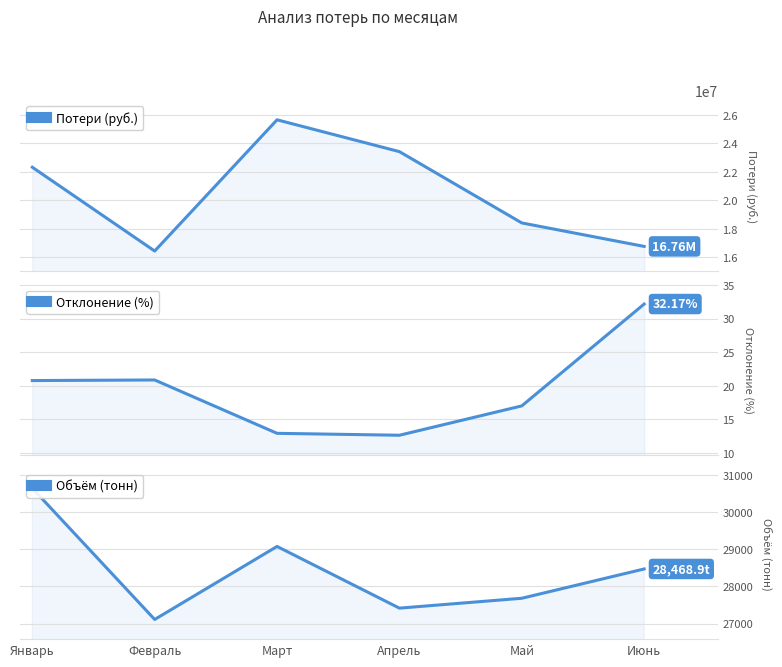

Rank the series at Апрель from highest to lowest value.

Потери (руб.), Объём (тонн), Отклонение (%)